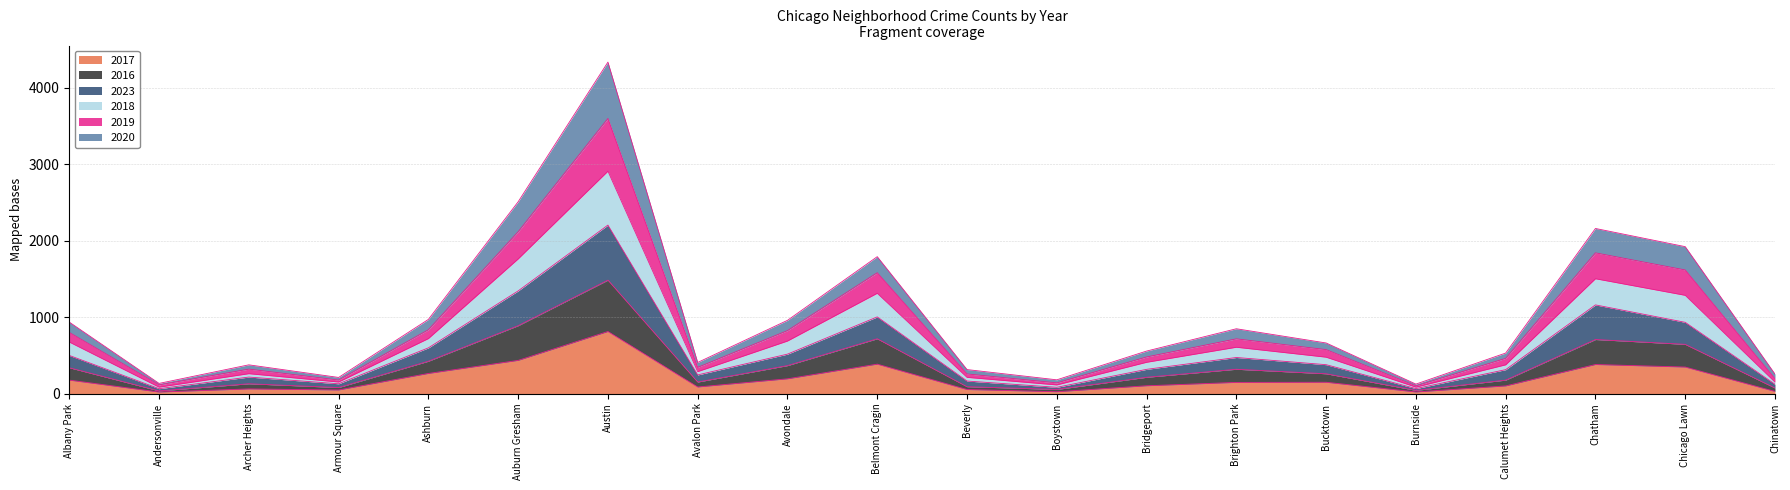

At which category is the sum across all series the highest?

Austin